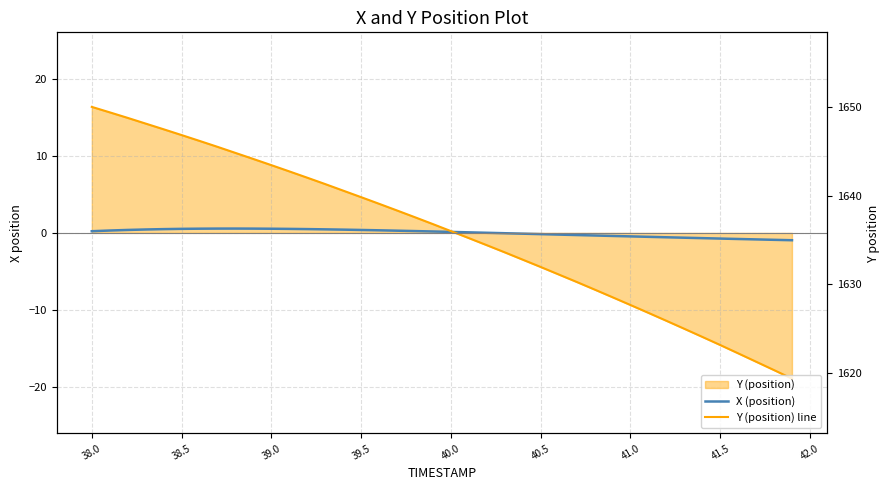

True or false: X (position) and Y (position) line cross at least once.

True